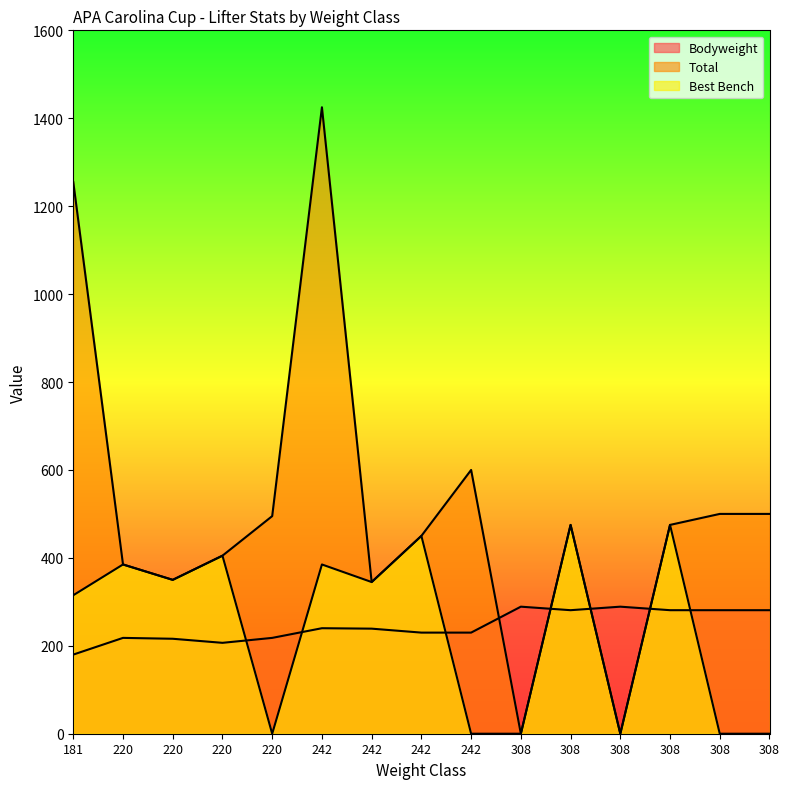

How many lines are shown in the chart?

3